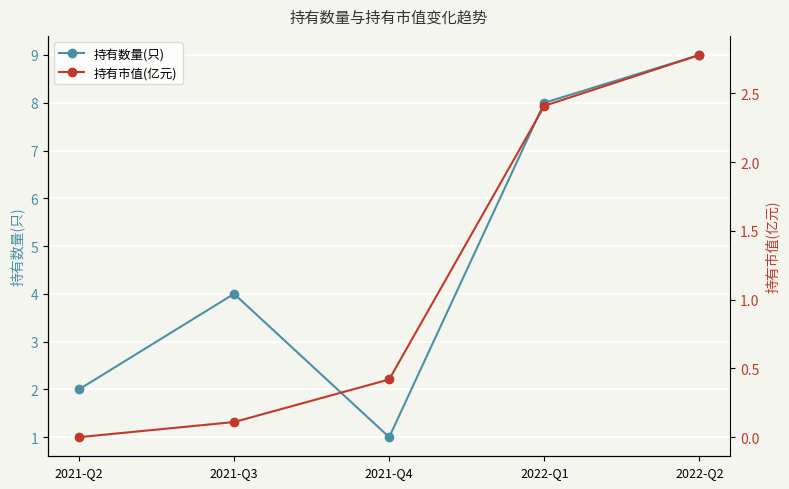

Between 2021-Q2 and 2021-Q3, which series saw the biggest shift?

持有数量(只)